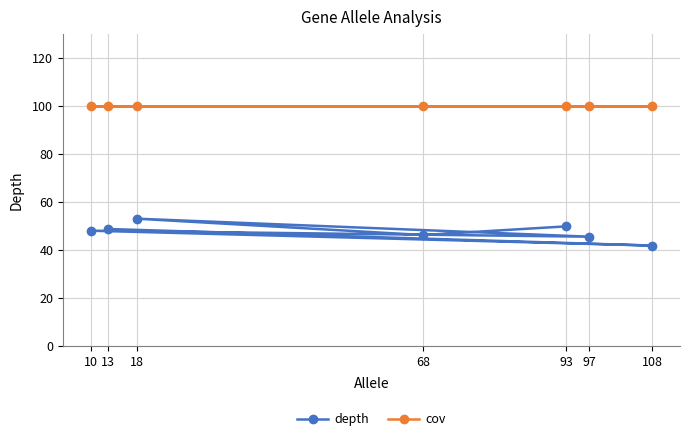

Which series has the largest range (max minus min)?

depth